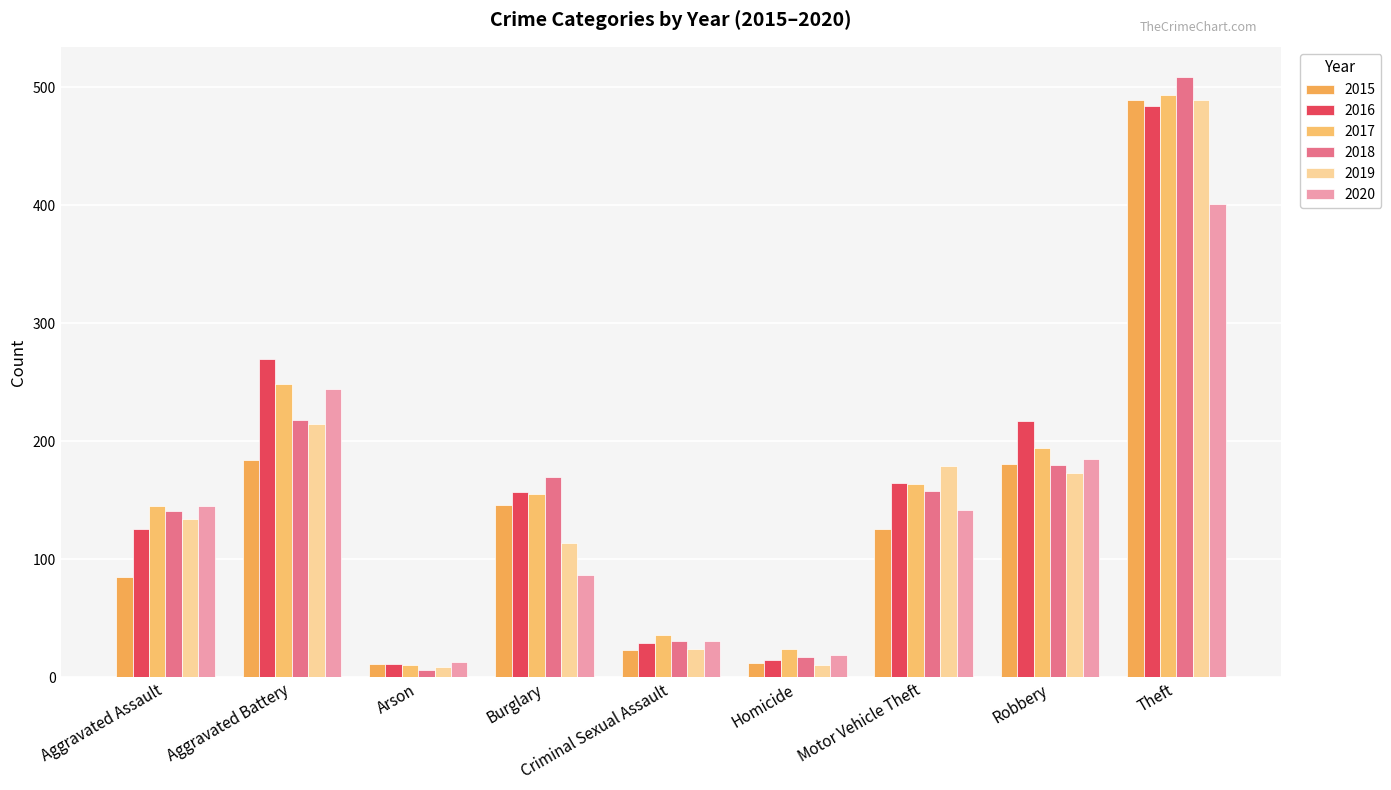

Rank the categories by 2020 value from highest to lowest.

Theft, Aggravated Battery, Robbery, Aggravated Assault, Motor Vehicle Theft, Burglary, Criminal Sexual Assault, Homicide, Arson